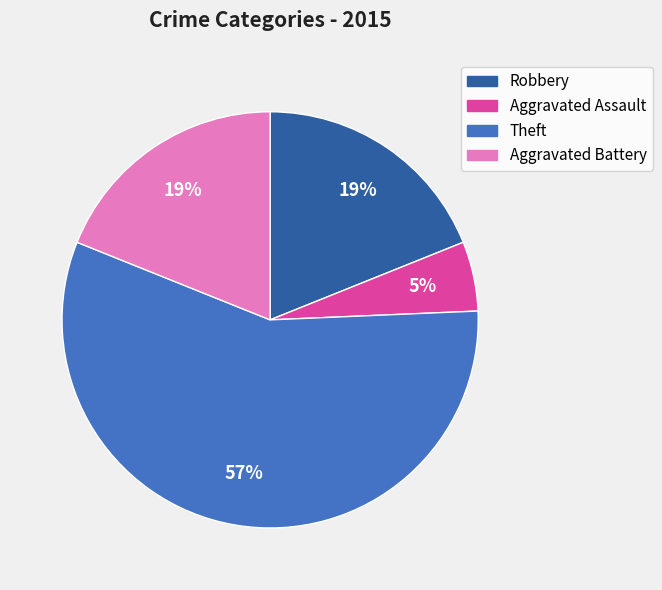

Approximately how many times larger is the value at Aggravated Battery compared to Theft?

0.3